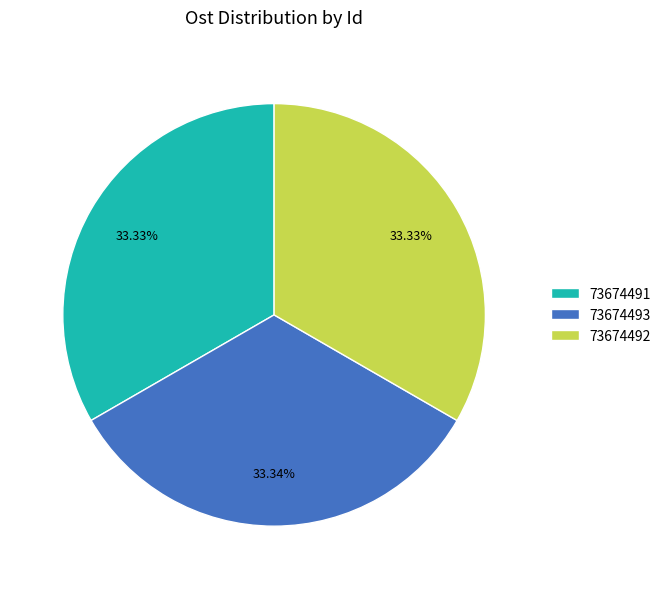

Count the number of slices in the pie.

3